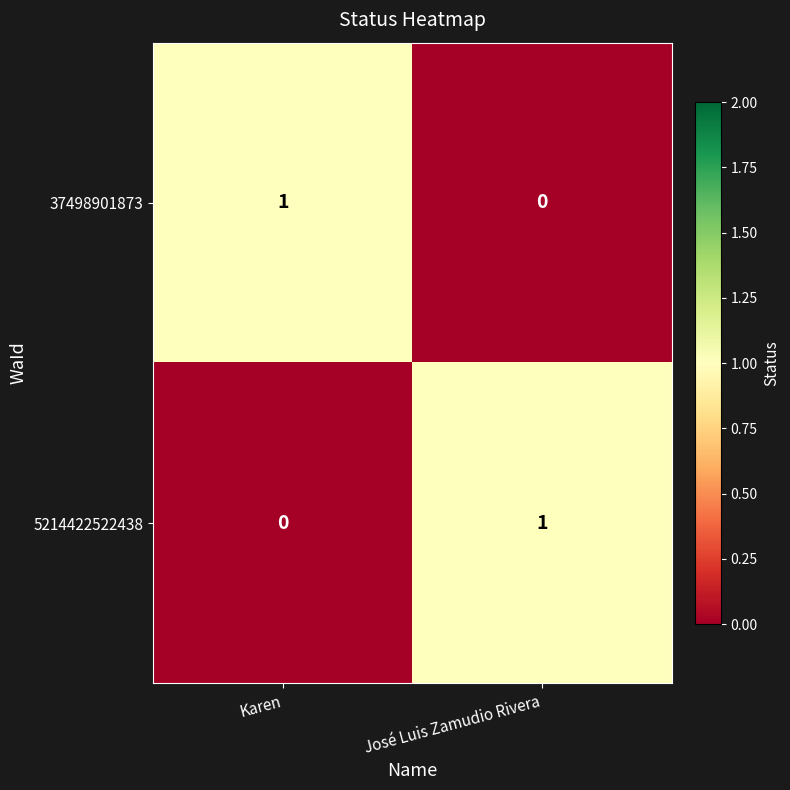

The 37498901873 series shows 0 at José Luis Zamudio Rivera. True or false?

True